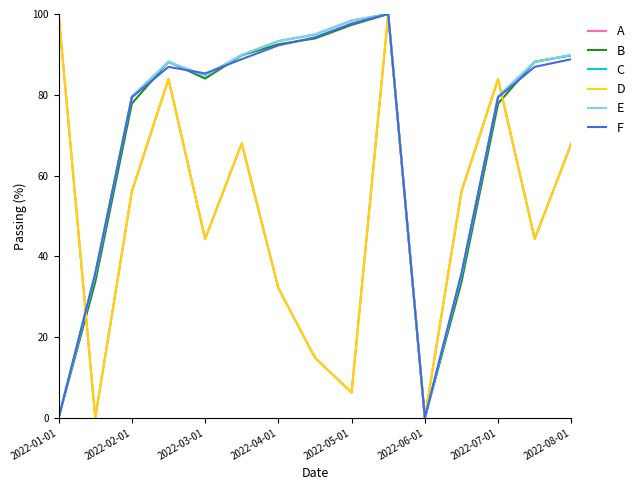

Does the chart display data point markers on the line(s)?

No